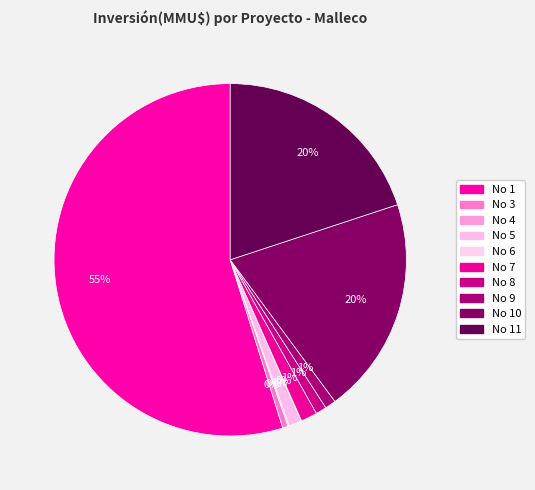

What is the majority slice?

1